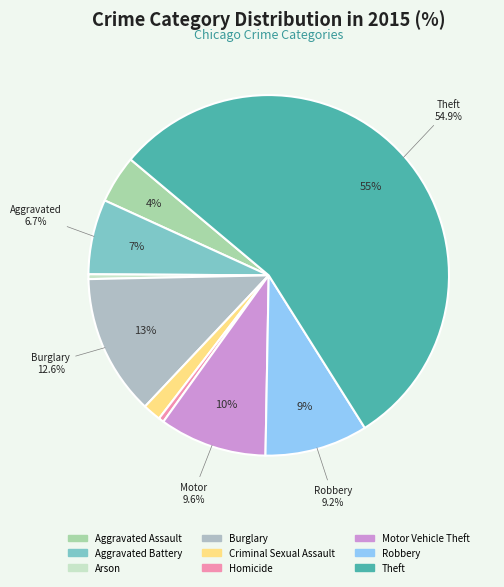

Rank the categories by value from highest to lowest.

Theft, Burglary, Motor Vehicle Theft, Robbery, Aggravated Battery, Aggravated Assault, Criminal Sexual Assault, Homicide, Arson